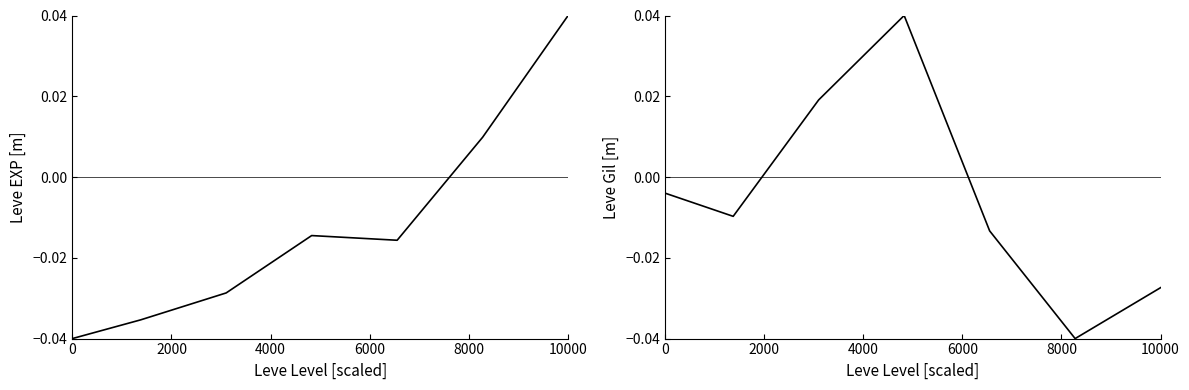

How many values in the Leve EXP series are below 0?

5